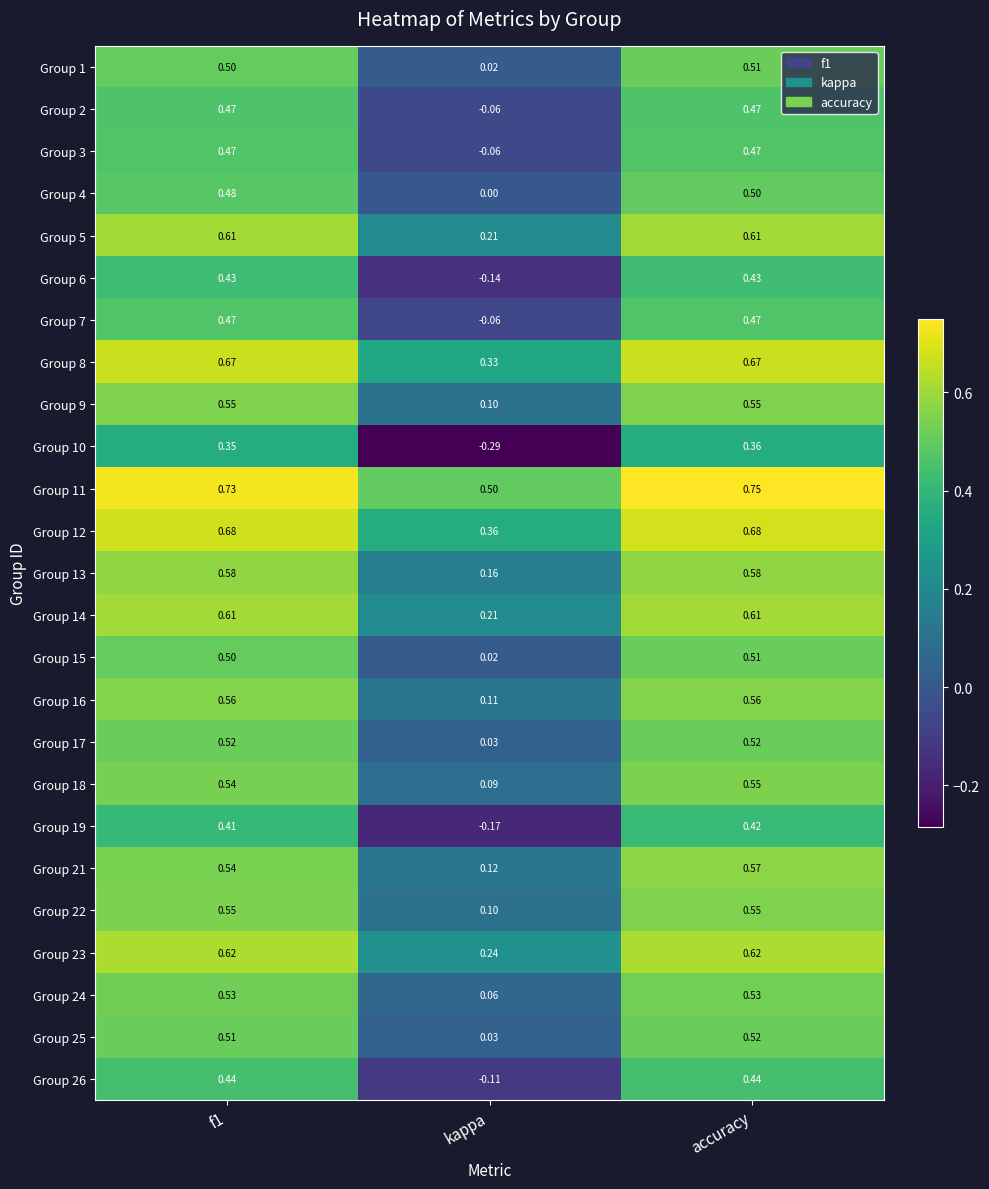

Where is Group 4 nearest to the value 0?

kappa